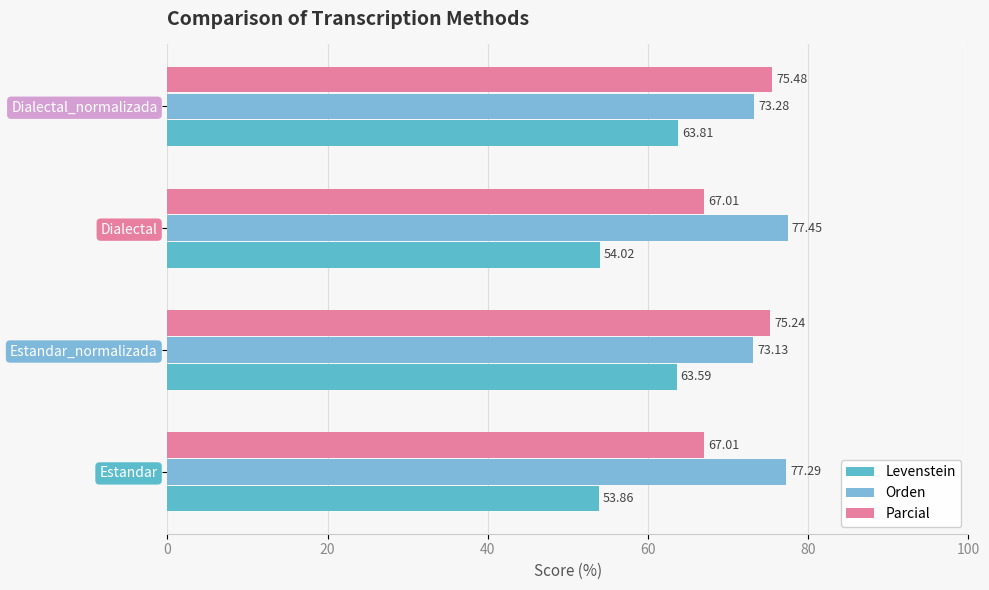

What are all the series names shown in the legend?

Levenstein, Orden, Parcial